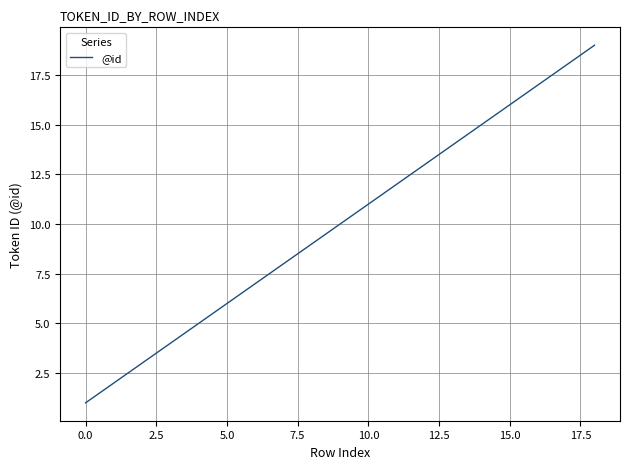

What is the sum of all values?

190